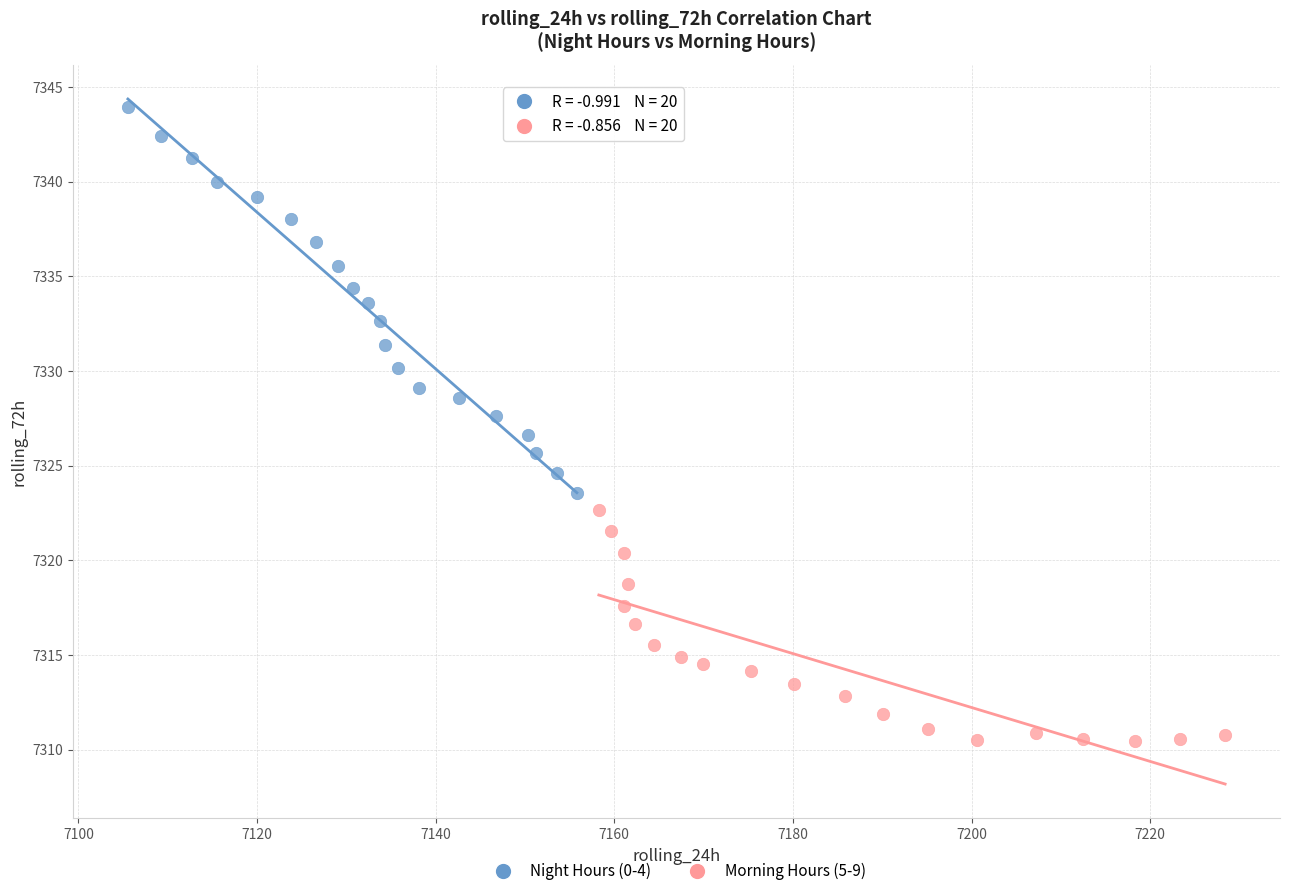

Which series contains the lowest Y value?

Morning Hours (5-9)